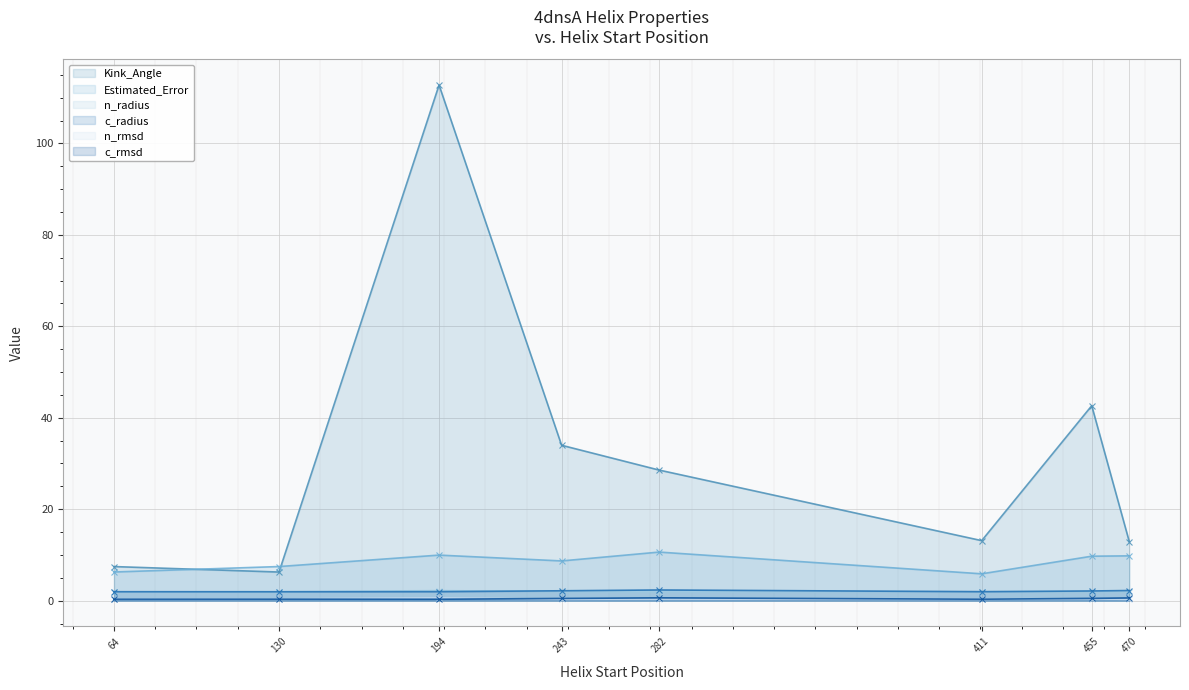

Where is the first local minimum for c_rmsd?

194